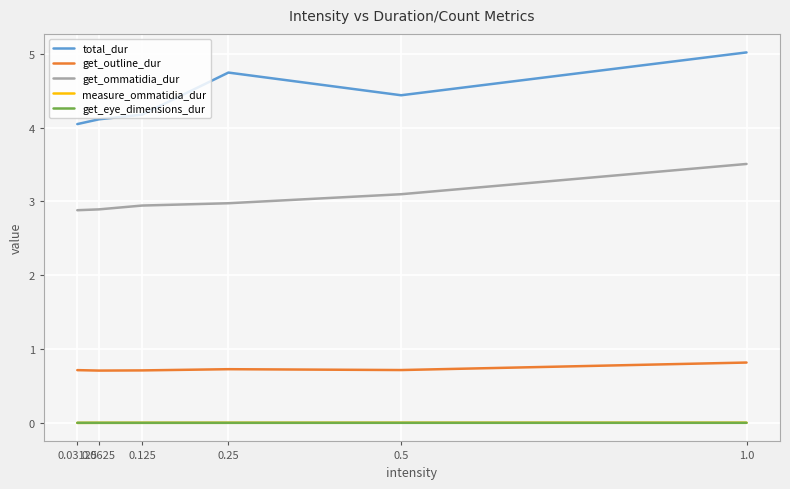

At how many categories does at least one series exceed 1?

6